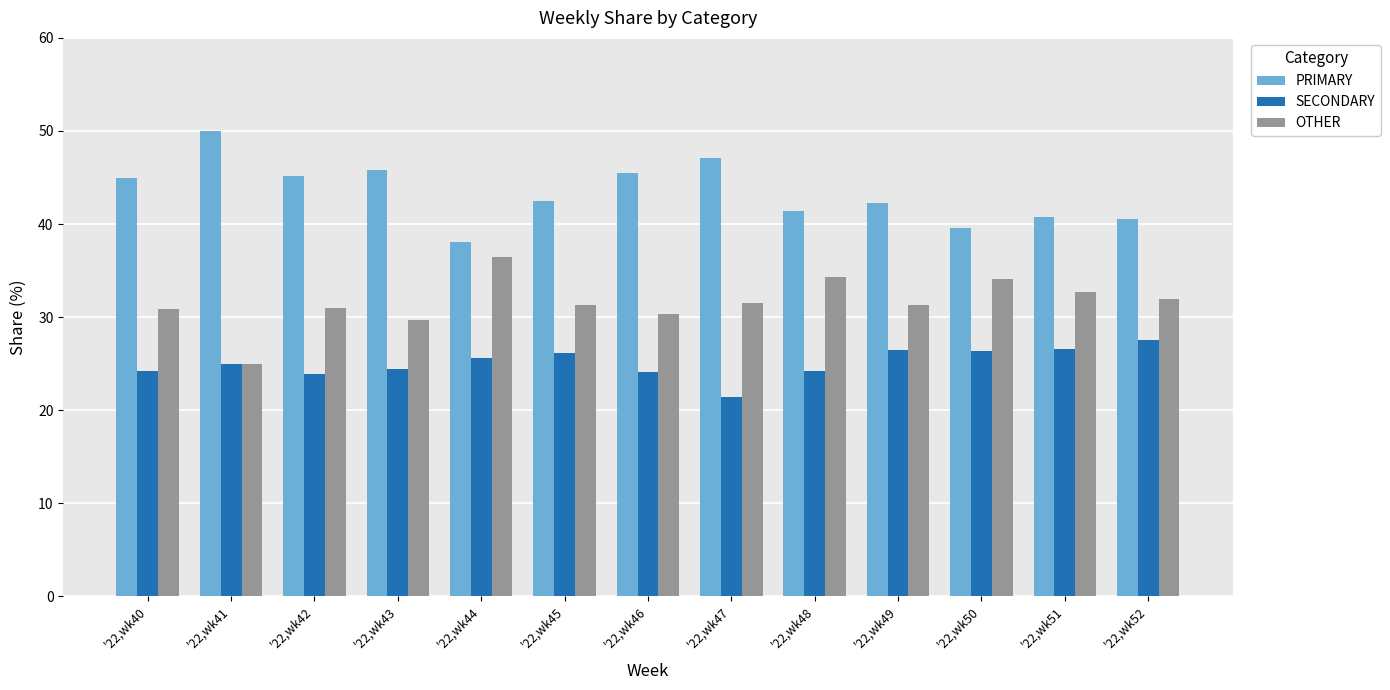

What is the approximate value of SECONDARY at '22,wk40?

24.2